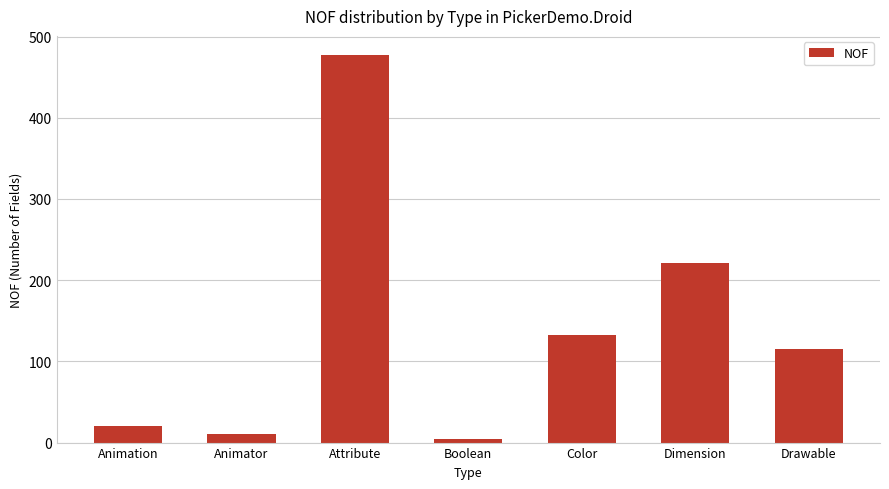

Where is the data nearest to the value 240?

Dimension